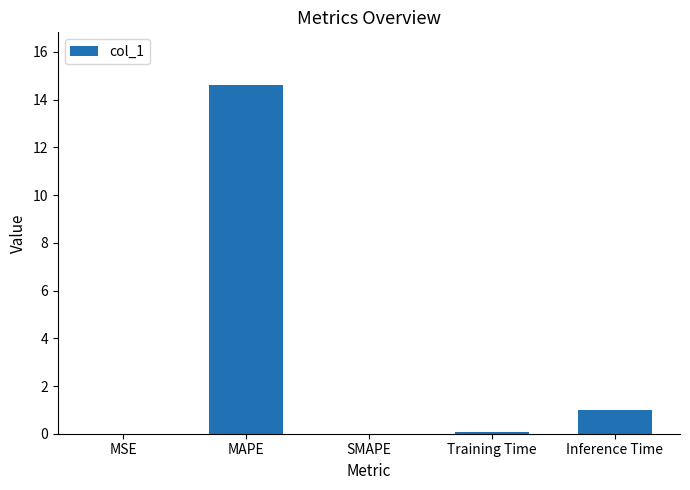

What is the approximate value at MAPE?

14.6